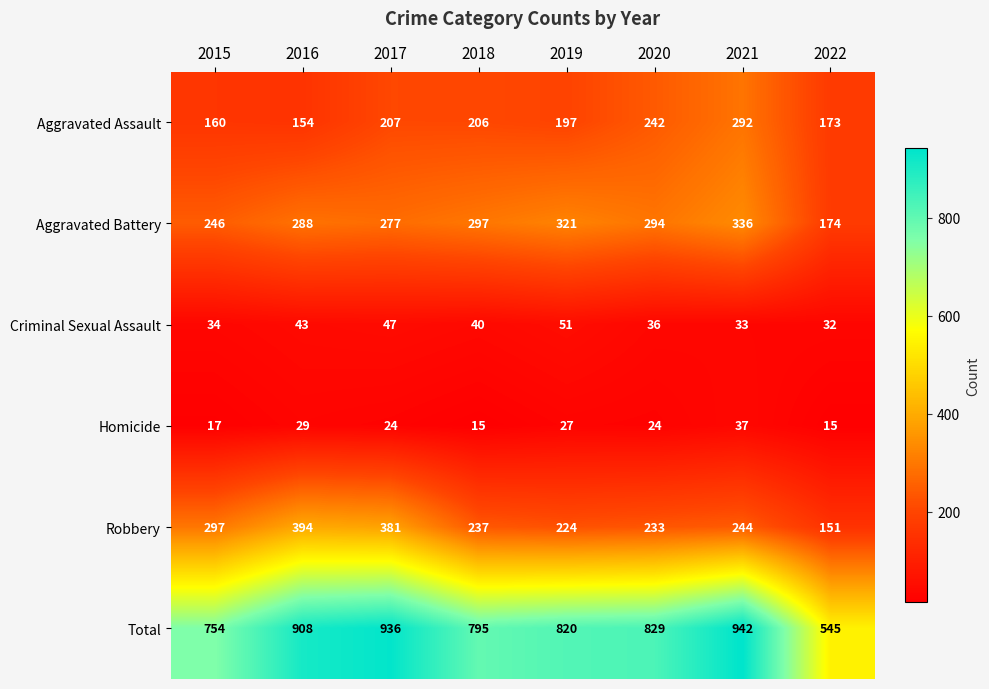

Where is Homicide nearest to the value 26?

2019